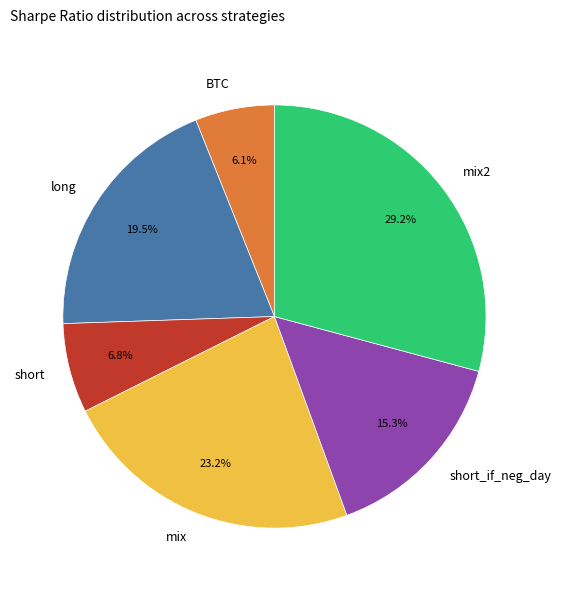

To the nearest percent, what is the combined percentage of long and mix?

43%